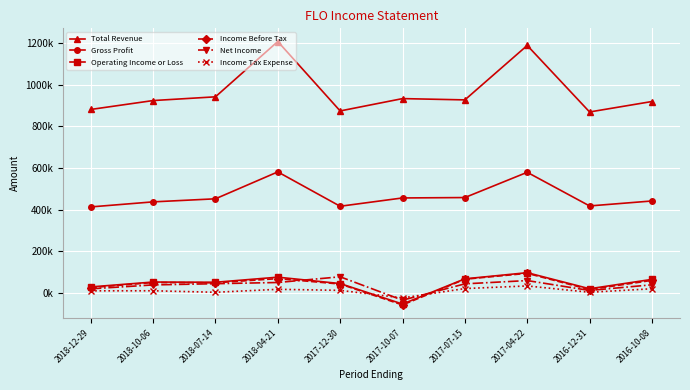

Does the chart have visible grid lines?

Yes